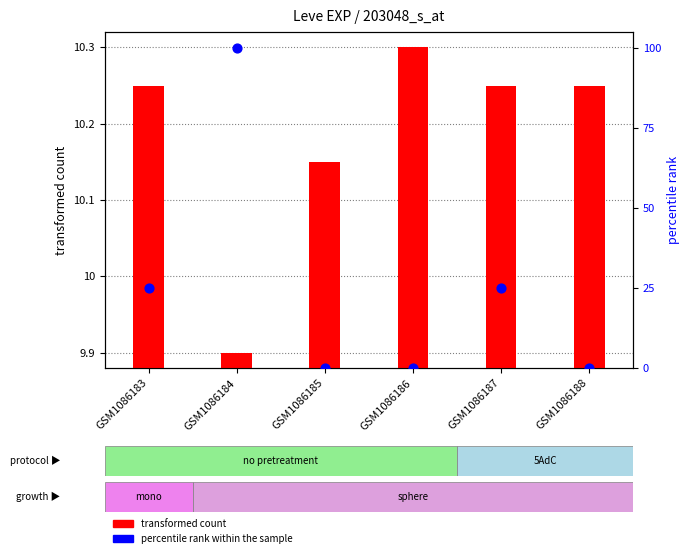

At how many categories does at least one series exceed 19?

3